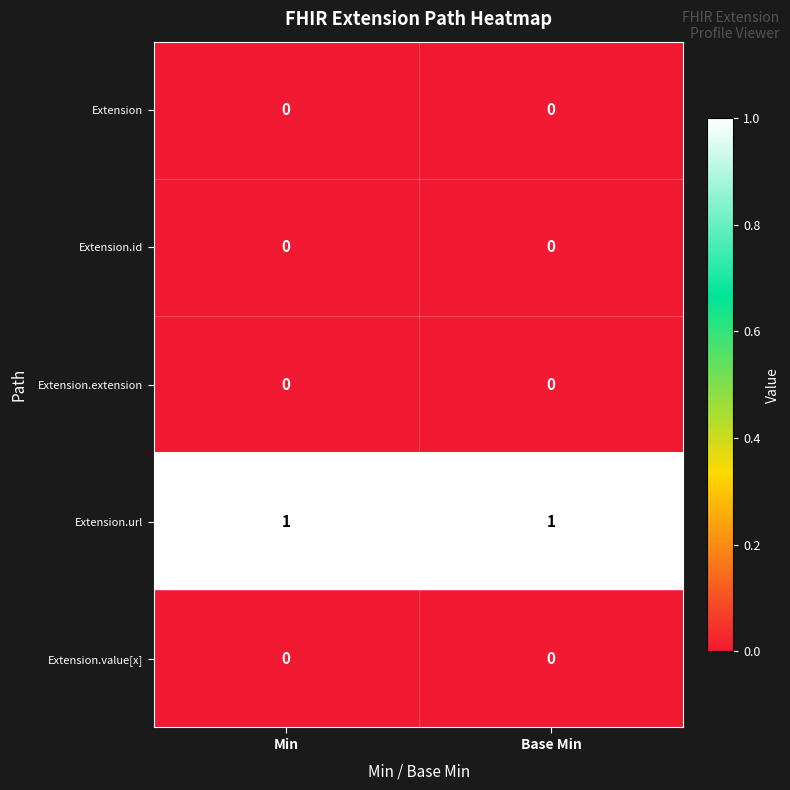

Is it true that Extension.id equals 0 at Min?

True